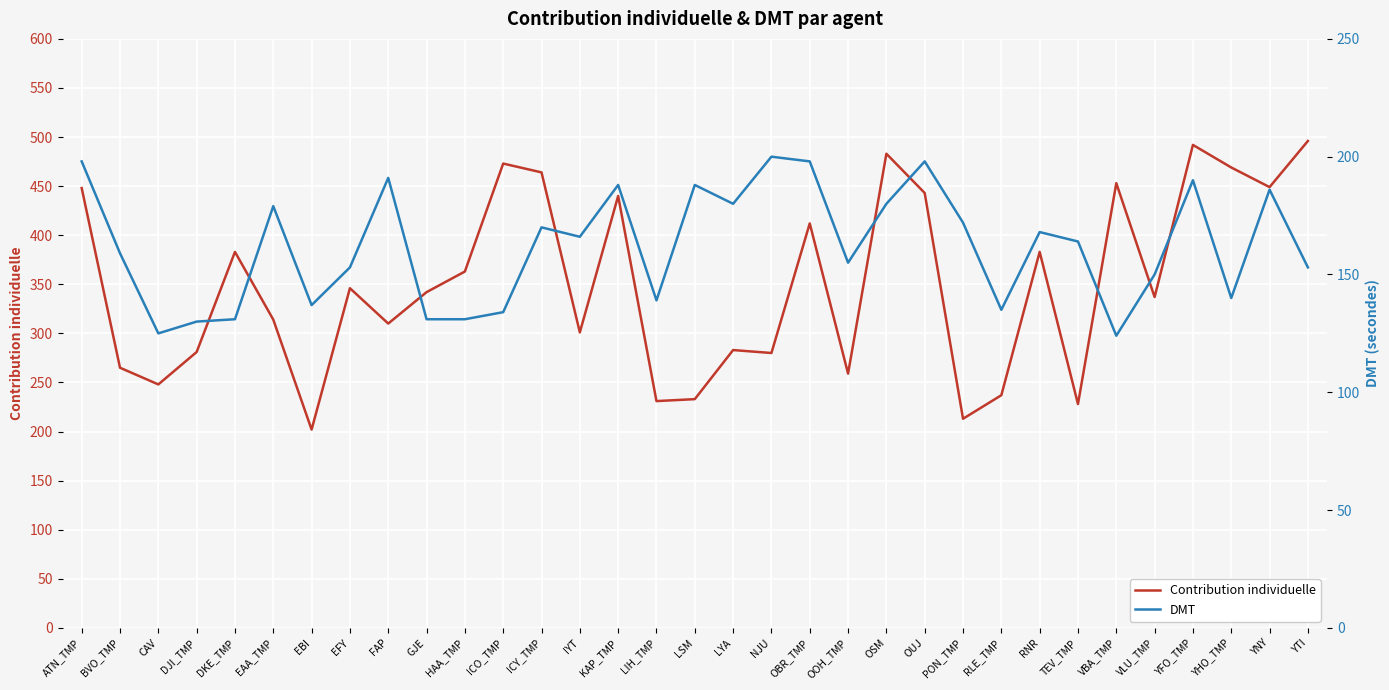

In DMT, how many points are higher than both neighbors (excluding endpoints)?

10